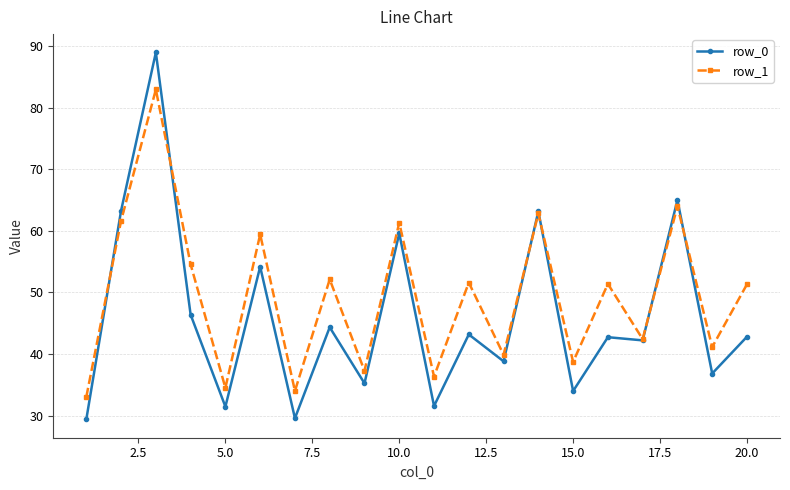

Which series has the largest total across all categories?

row_1